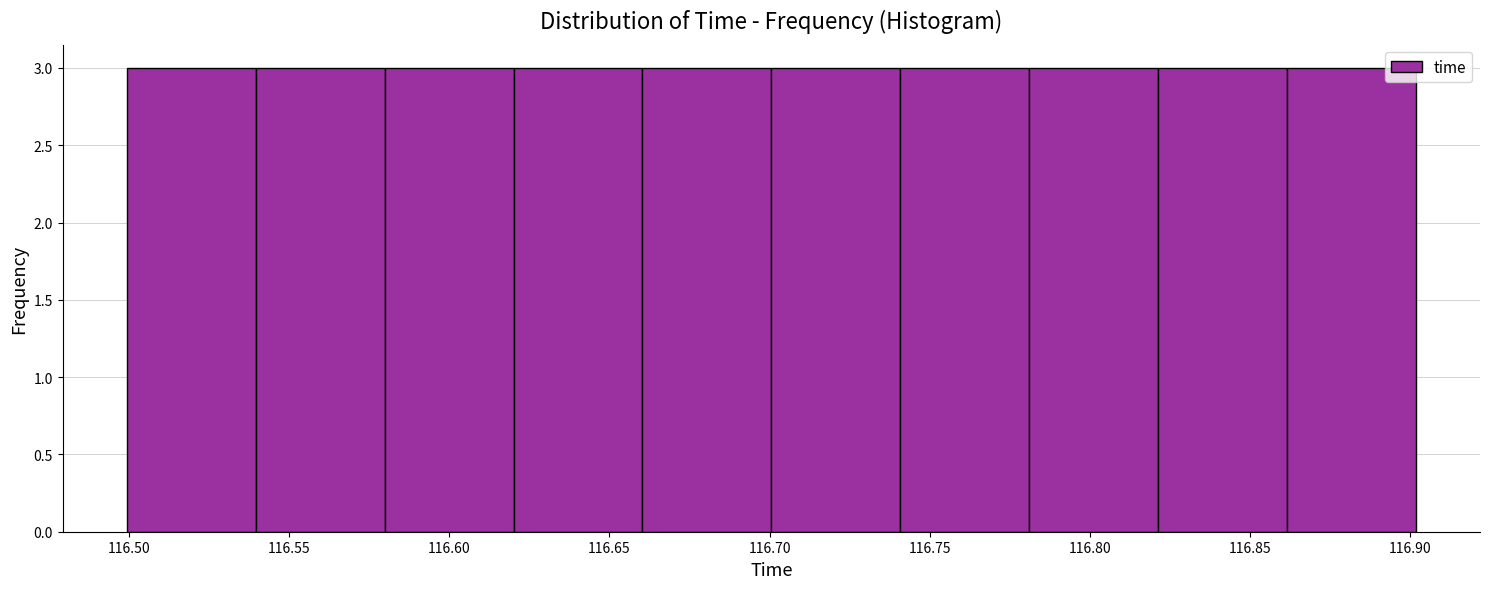

Reading left to right, transcribe this chart: for each bar, give the range it covers on the x-axis and its height. Neither the bar edges nor the heights are printed on the chart, so give them approximately, as read against the axes.

116.50 to 116.54: 3
116.54 to 116.58: 3
116.58 to 116.62: 3
116.62 to 116.66: 3
116.66 to 116.70: 3
116.70 to 116.74: 3
116.74 to 116.78: 3
116.78 to 116.82: 3
116.82 to 116.86: 3
116.86 to 116.90: 3